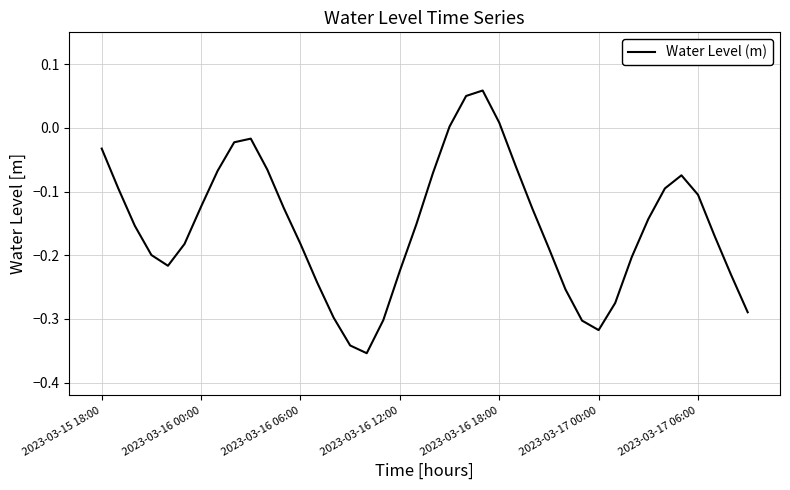

Reading right to left, extract all data points from this chart.

-0.3	-0.2	-0.2	-0.1	-0.1	-0.1	-0.1	-0.2	-0.3	-0.3	-0.3	-0.3	-0.2	-0.1	-0.1	0.0	0.1	0.1	0.0	-0.1	-0.2	-0.2	-0.3	-0.4	-0.3	-0.3	-0.2	-0.2	-0.1	-0.1	-0.0	-0.0	-0.1	-0.1	-0.2	-0.2	-0.2	-0.2	-0.1	-0.0